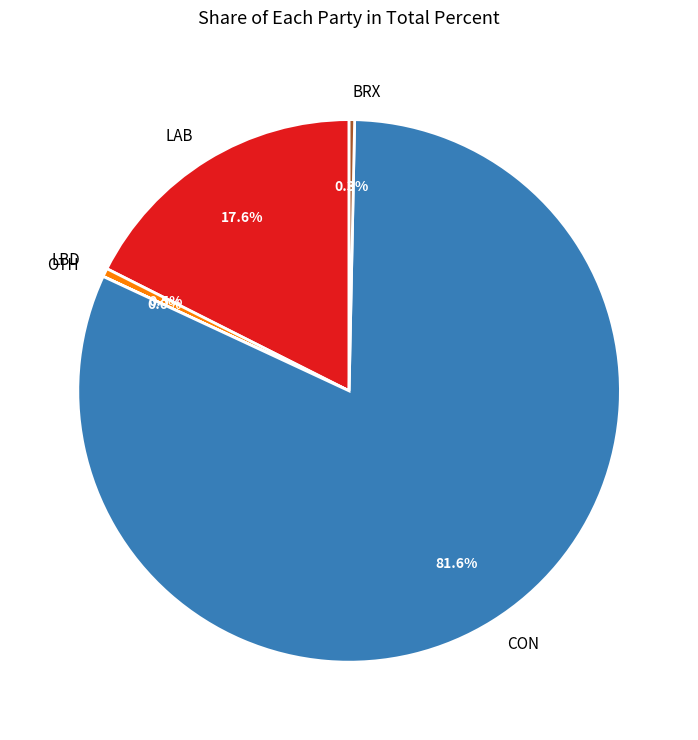

What is the majority slice?

CON